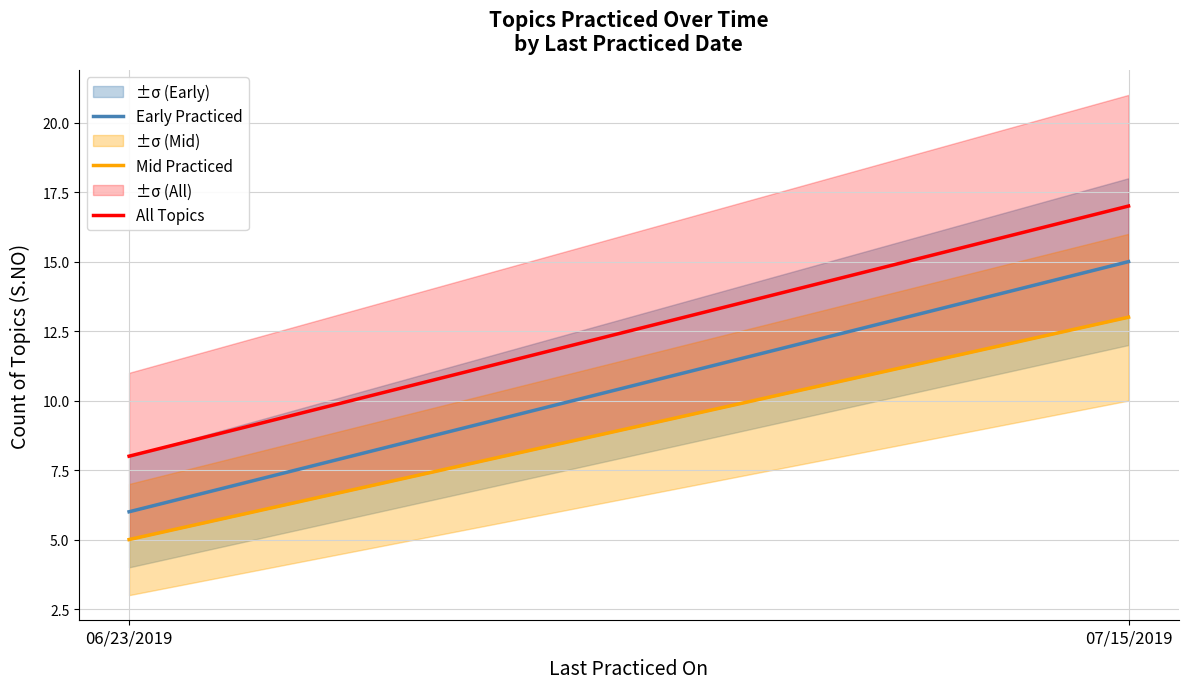

Does the chart have visible grid lines?

Yes